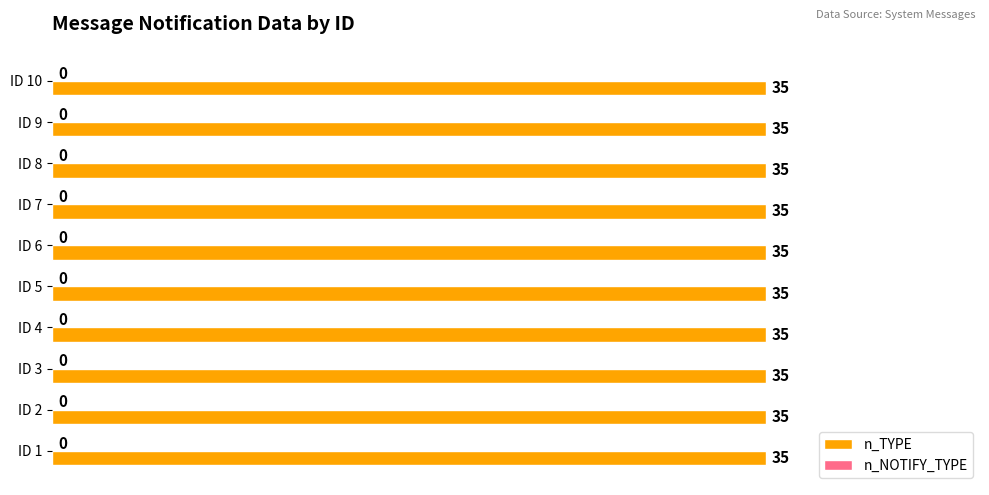

What is the sum of all n_TYPE values?

350